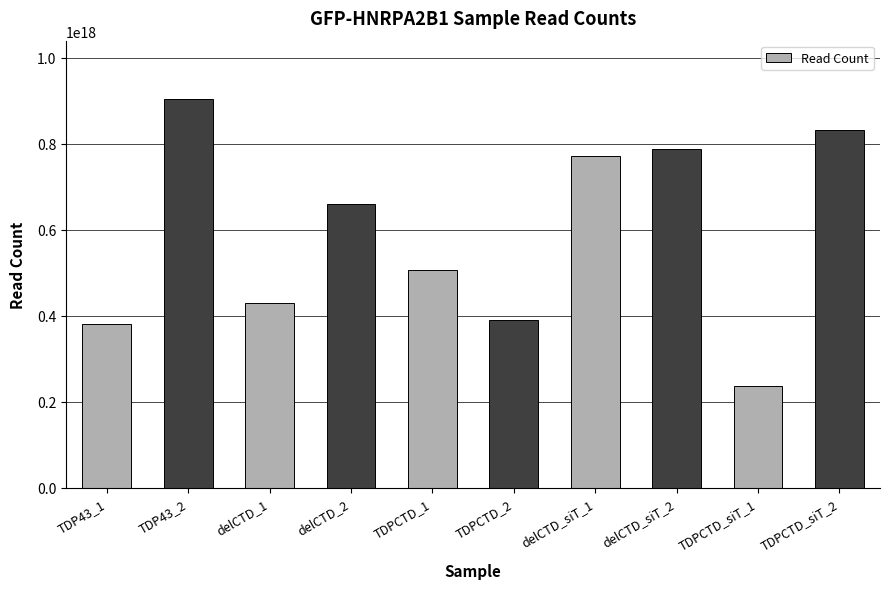

Where does the data first go above 658918731992375808?

TDP43_2